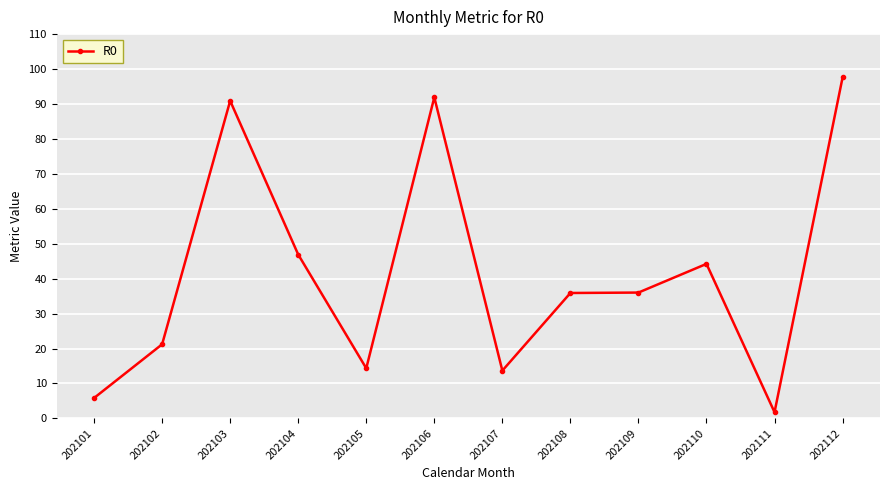

What is the average value?

41.7